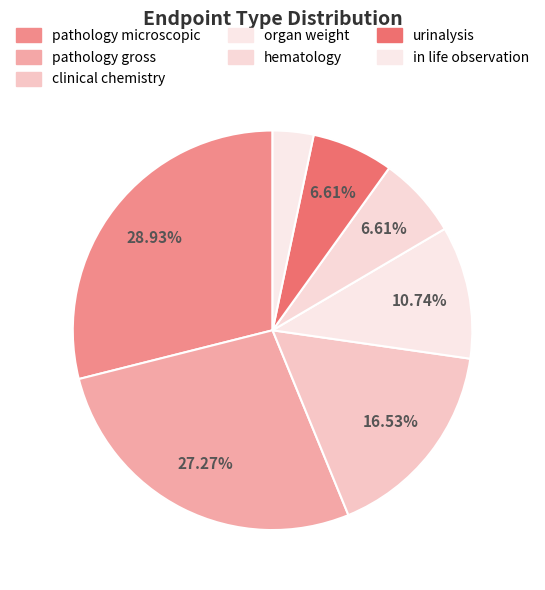

Rank the categories by value from lowest to highest.

in life observation, hematology, urinalysis, organ weight, clinical chemistry, pathology gross, pathology microscopic